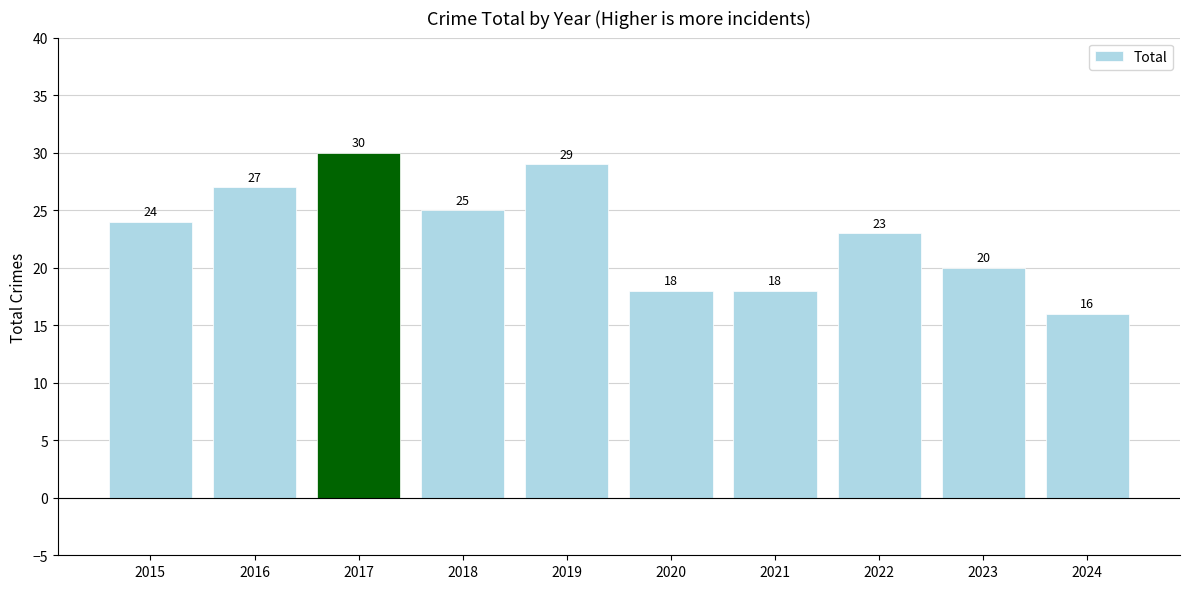

The value at 2016 is 15. True or false?

False